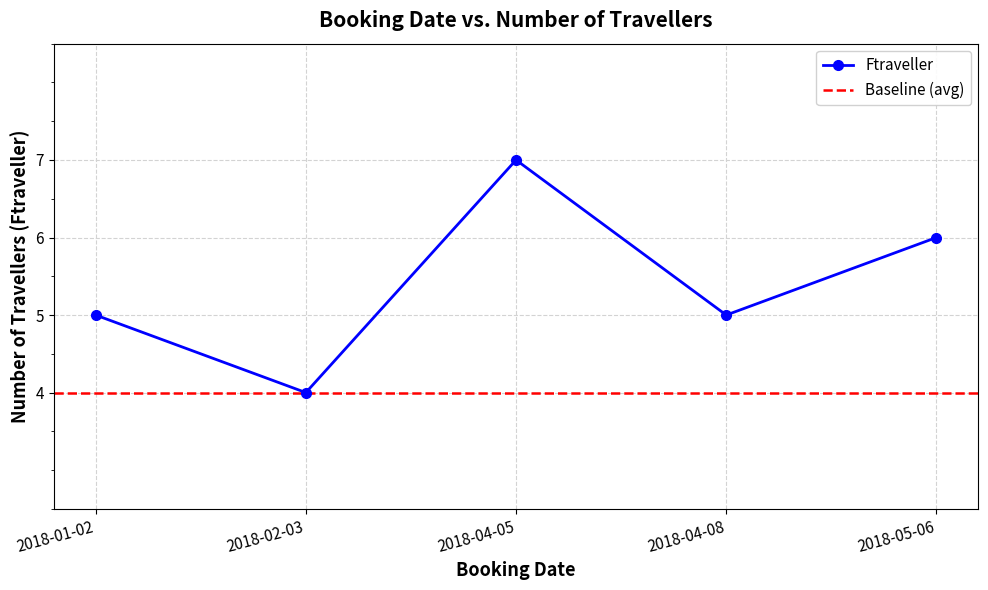

Reading right to left, what are all the values shown in this chart?

6	5	7	4	5